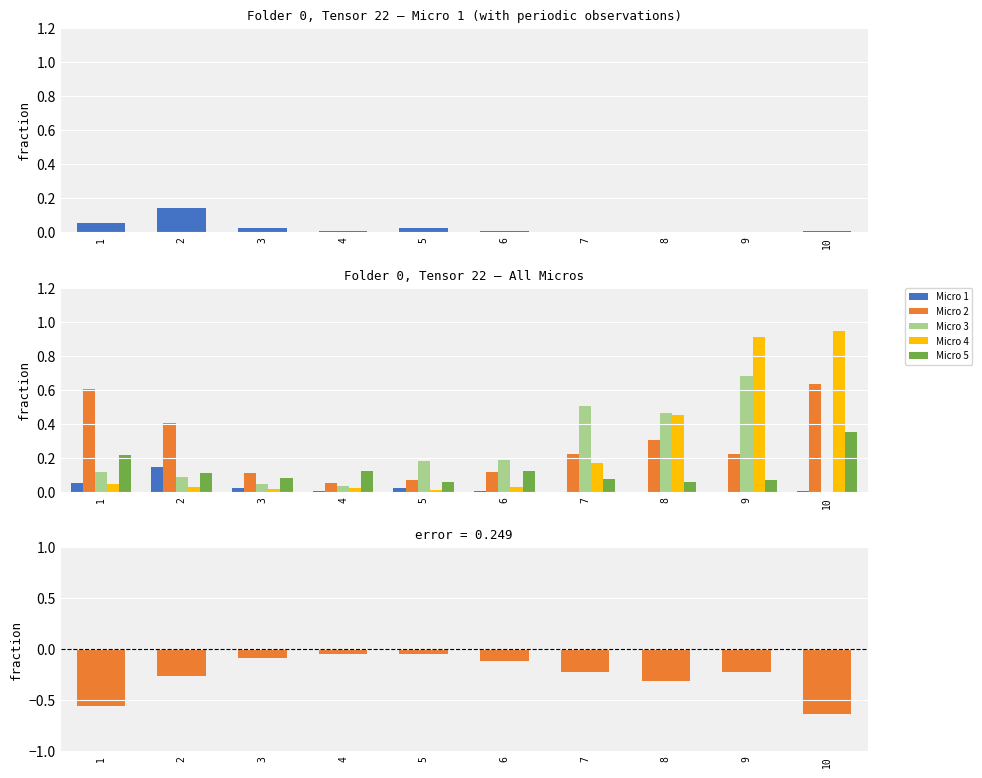

Which category has the highest value in the Micro 4 series?

10